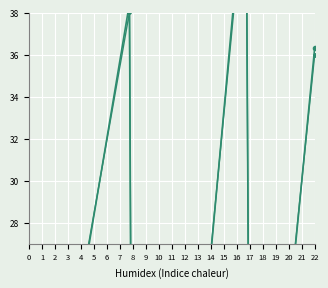

What is the greatest value displayed?

44.9